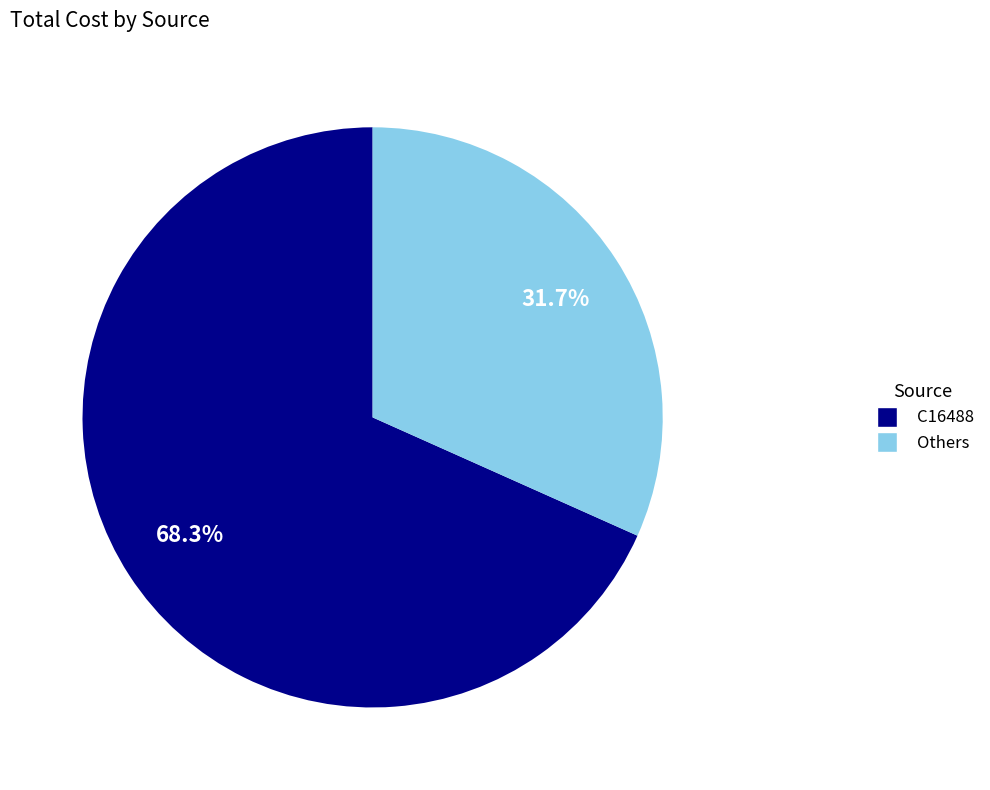

Is there a majority slice in this chart?

Yes